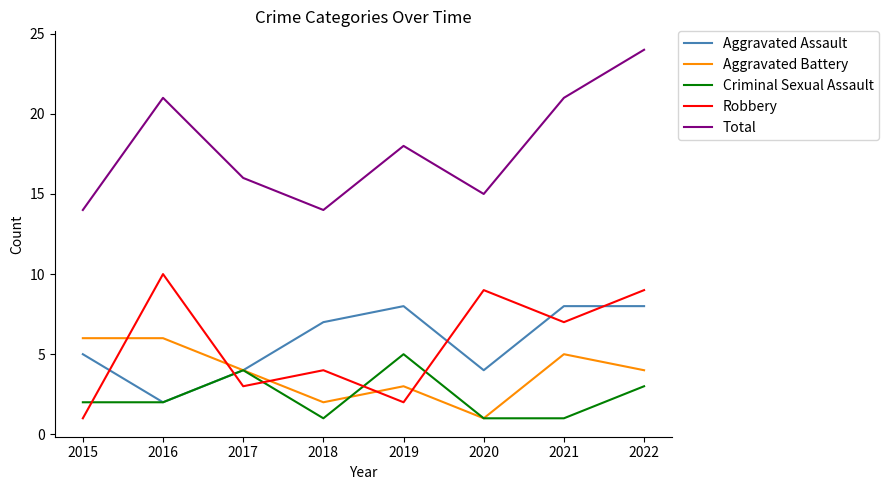

In Aggravated Assault, how many points are lower than both neighbors (excluding endpoints)?

2